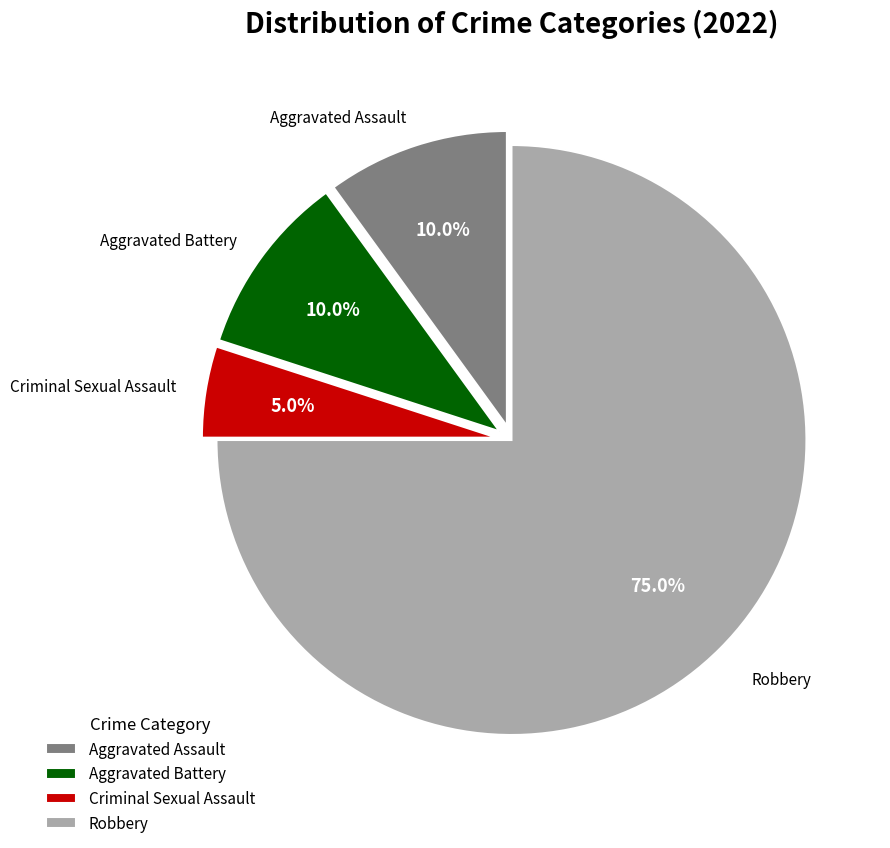

What is the smallest slice in the pie chart?

Criminal Sexual Assault